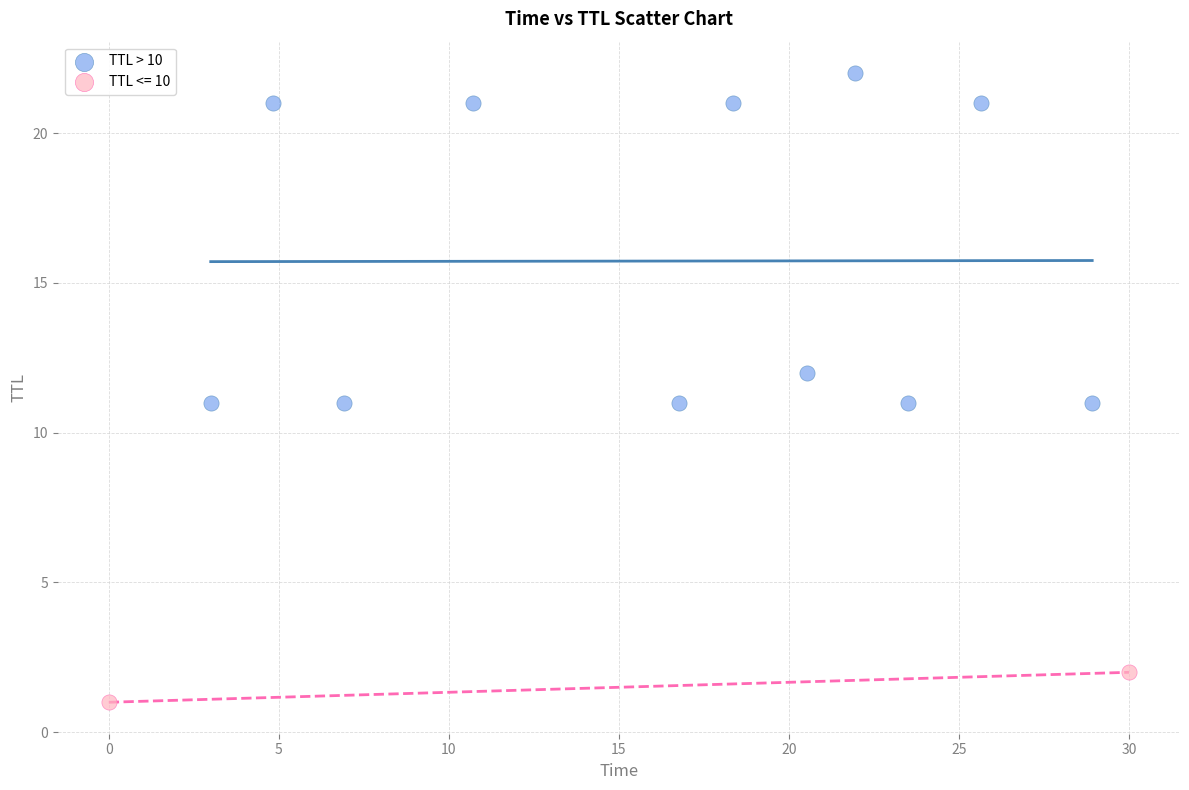

What are all the series names shown in the legend?

TTL > 10, TTL <= 10